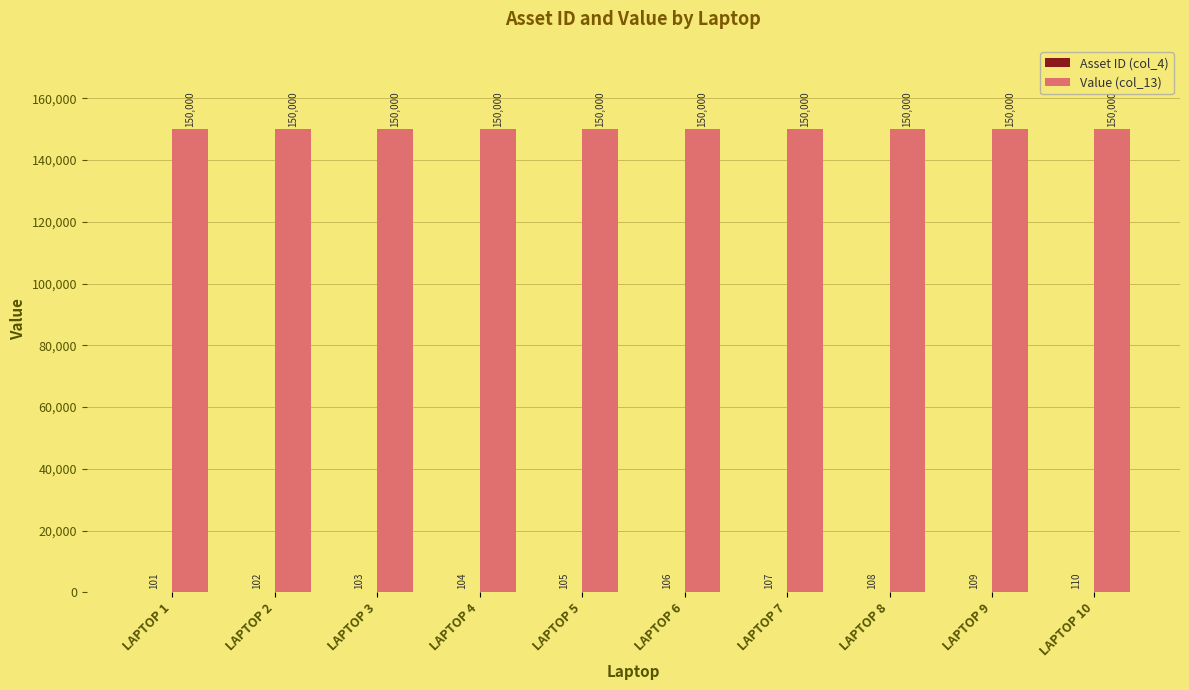

What is the sum of the Value (col_13) values at LAPTOP 5 and LAPTOP 1?

300000